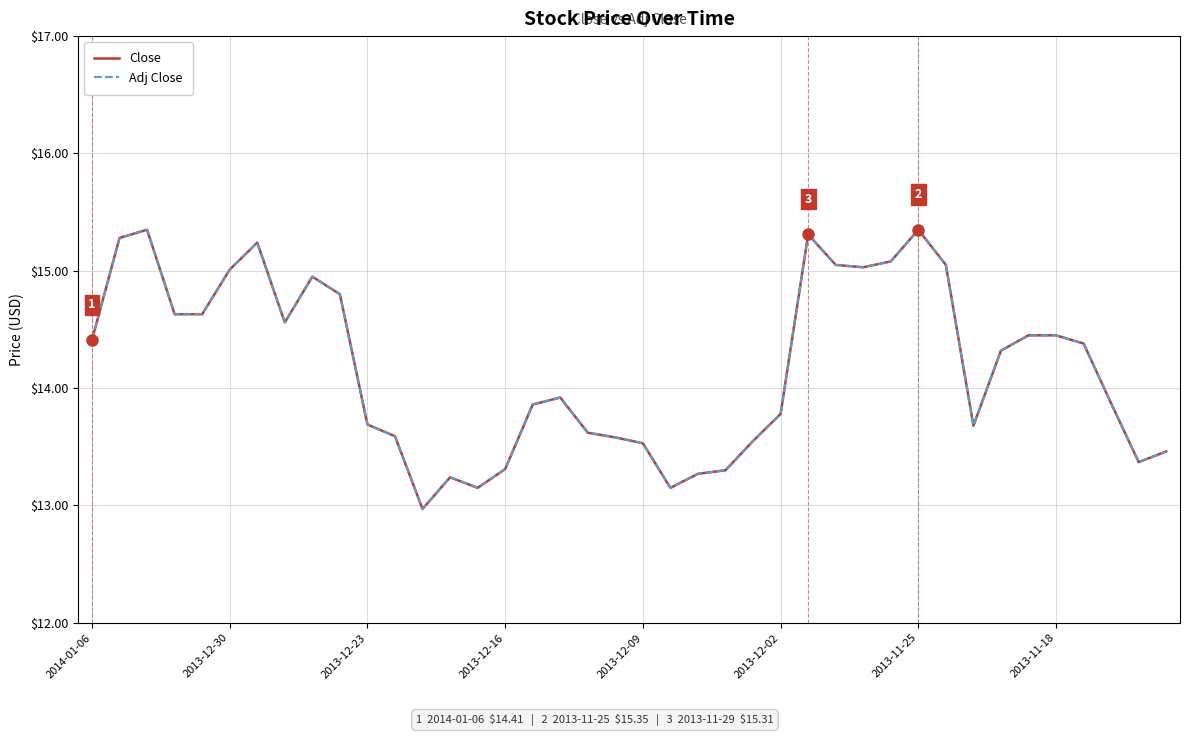

Does the chart have visible grid lines?

Yes